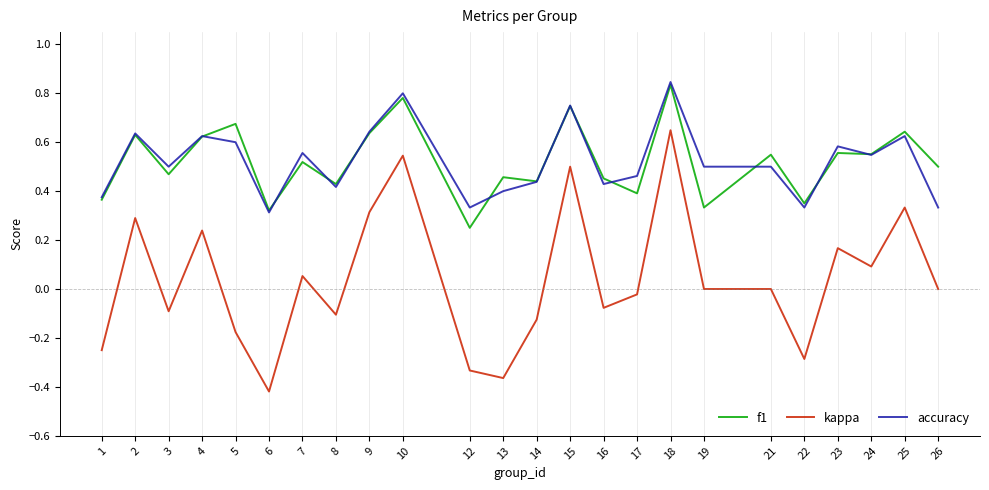

After their last crossing, which series has the higher values: f1 or accuracy?

f1